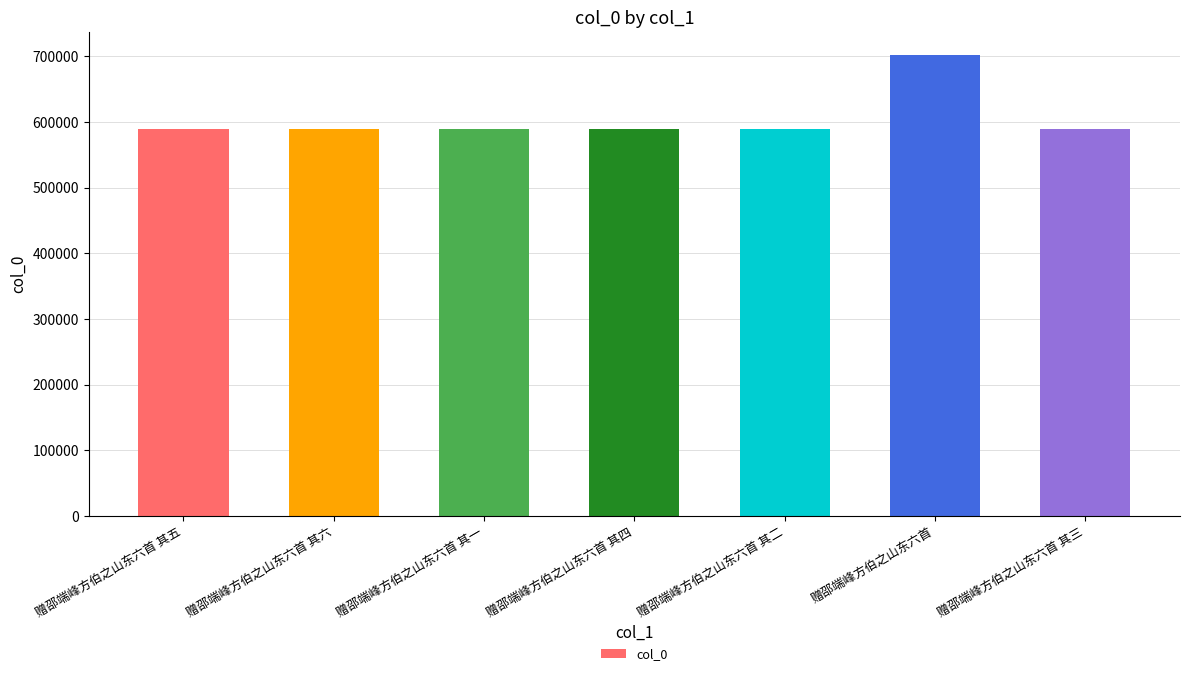

What is the label of the 5th bar from the right?

赠邵端峰方伯之山东六首 其一